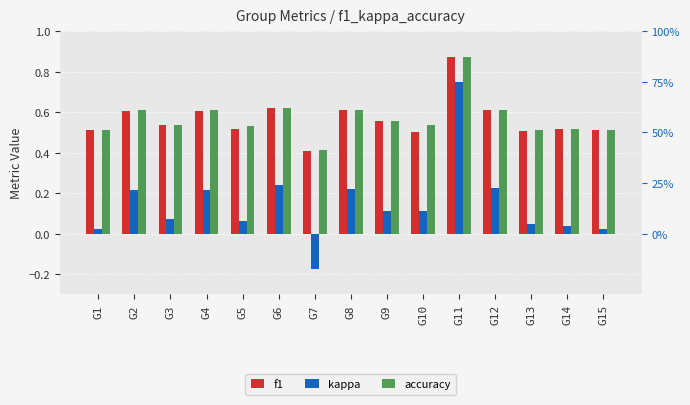

The value of f1 at G6 is 0.6. True or false?

True